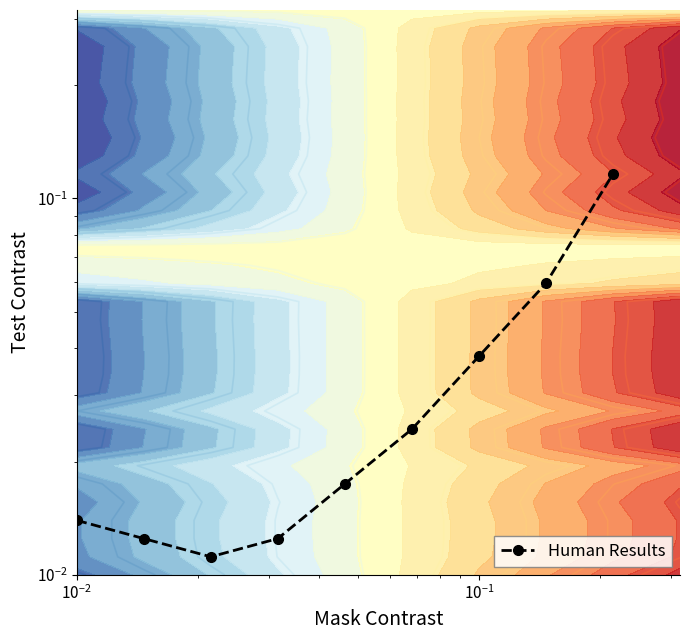

Reading right to left, what are all the values shown in this chart?

0.1	0.1	0.0	0.0	0.0	0.0	0.0	0.0	0.0